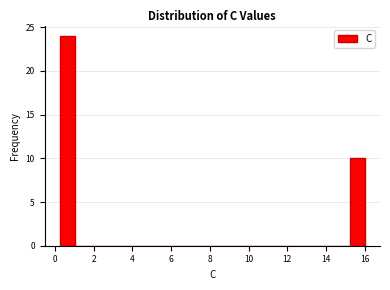

Read against the x-axis, roughly where is the centre of the tallest bar?

0.6